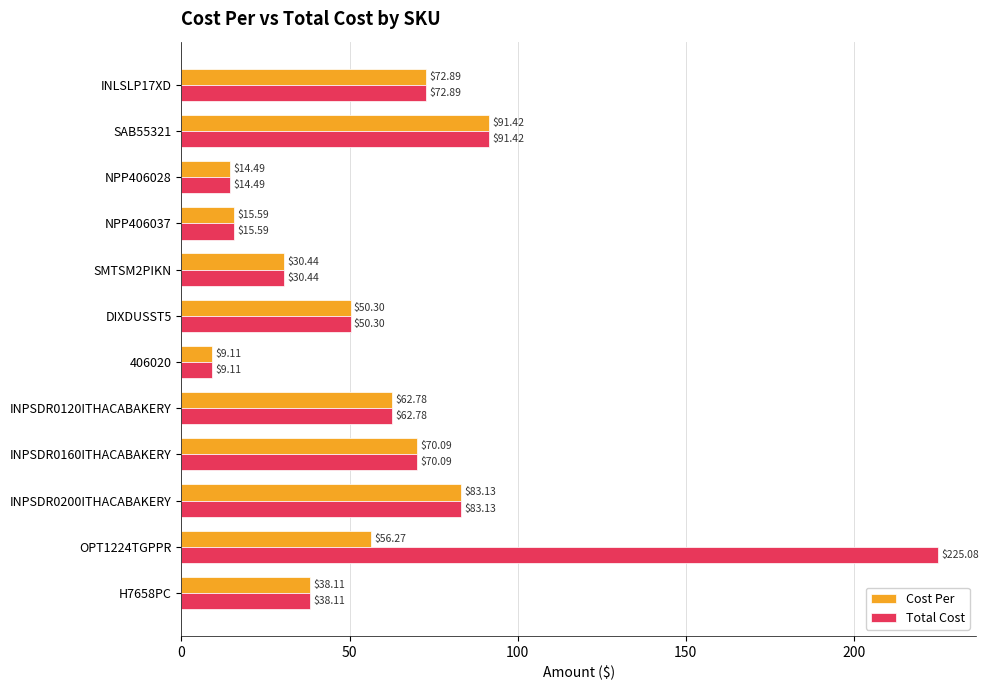

Rank the series by their average value, from lowest to highest.

Cost Per, Total Cost